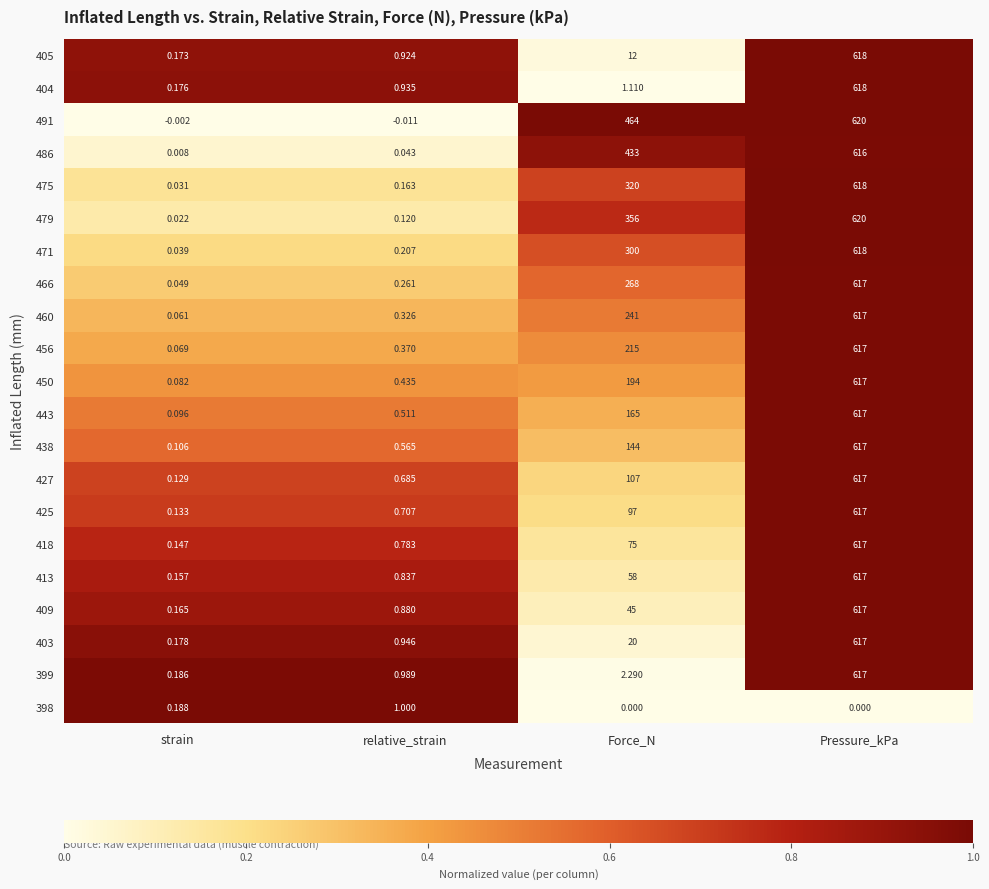

Where is 438 nearest to the value 308?

Force_N